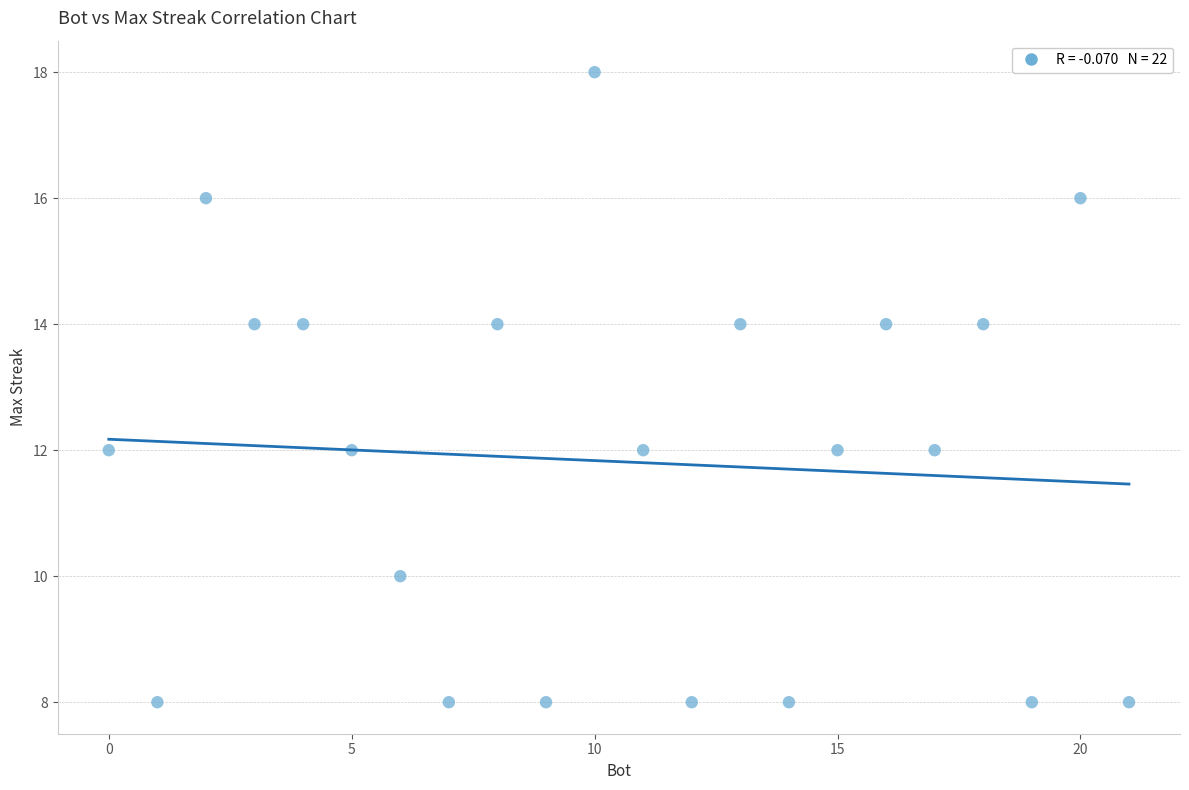

What is the range of X values (max minus min)?

21